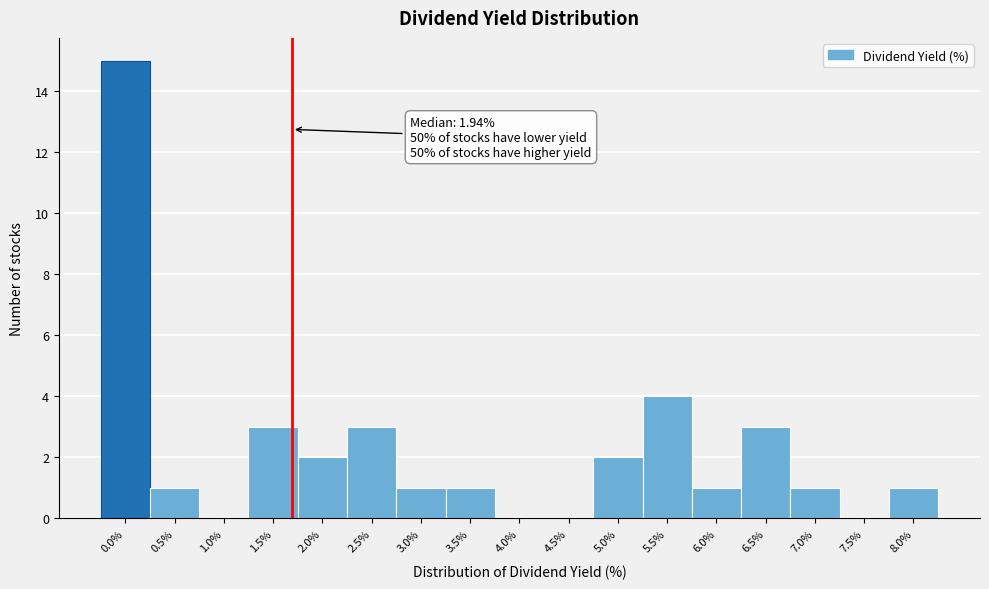

Reading left to right, transcribe all the data shown in this chart.

0.0%=15	0.5%=1	1.0%=0	1.5%=3	2.0%=2	2.5%=3	3.0%=1	3.5%=1	4.0%=0	4.5%=0	5.0%=2	5.5%=4	6.0%=1	6.5%=3	7.0%=1	7.5%=0	8.0%=1